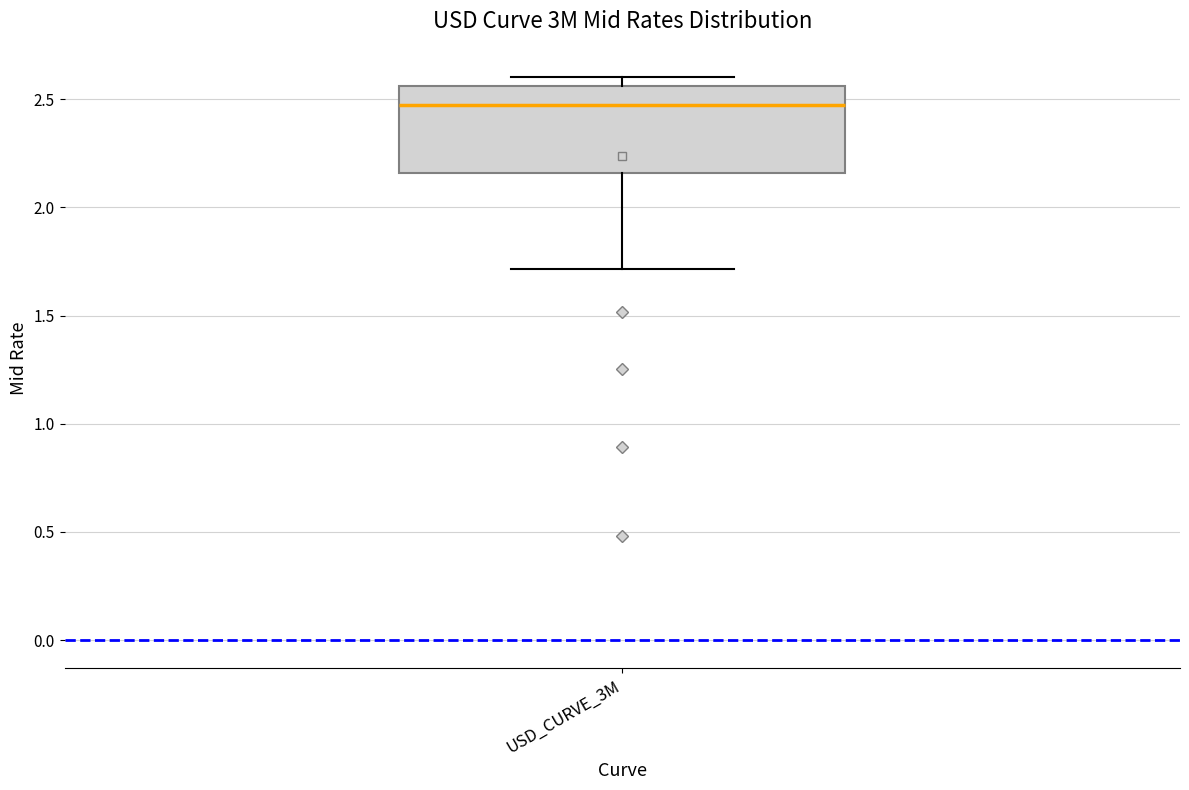

Where is the upper edge of the box for USD_CURVE_3M on the y-axis? The values are not printed on the chart, so give them approximately, as read against the axis.

2.55